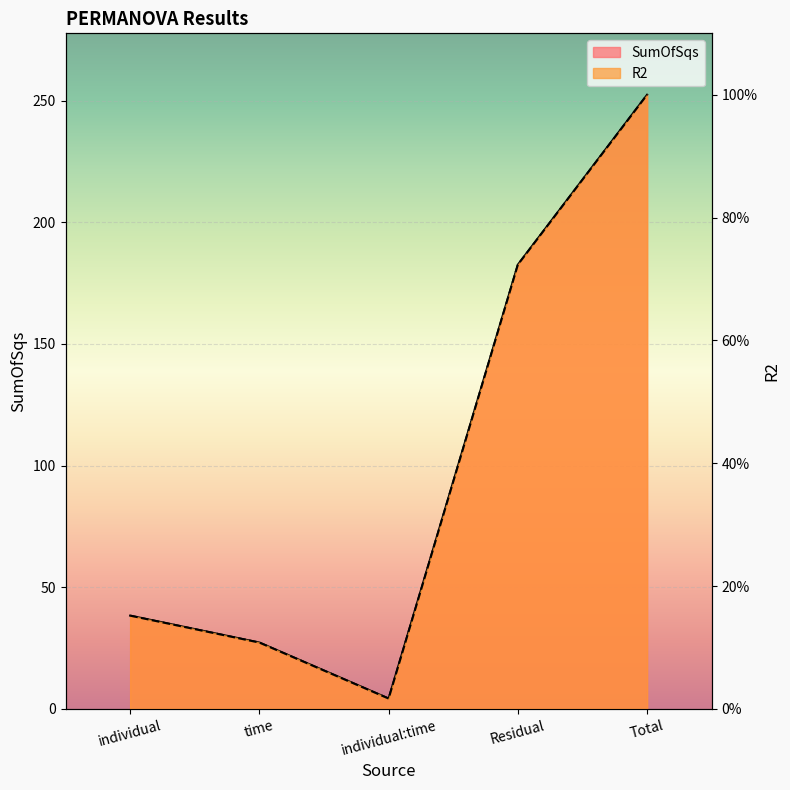

Reading left to right, transcribe all the data shown in this chart.

SumOfSqs: 38.3	27.3	4.3	182.6	252.4
R2: 38.3	27.3	4.3	182.6	252.4